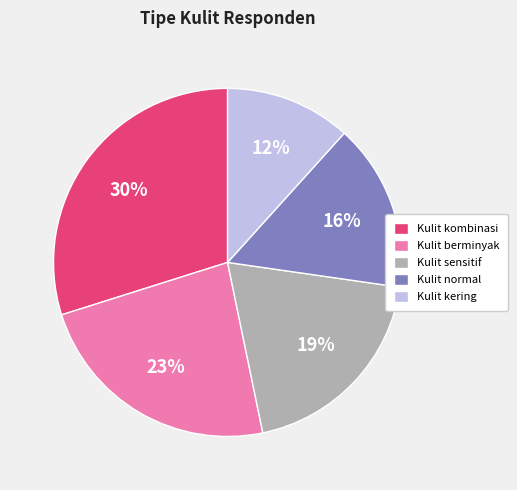

To the nearest percent, what is the difference between the Kulit kombinasi and Kulit normal slice percentages?

14%